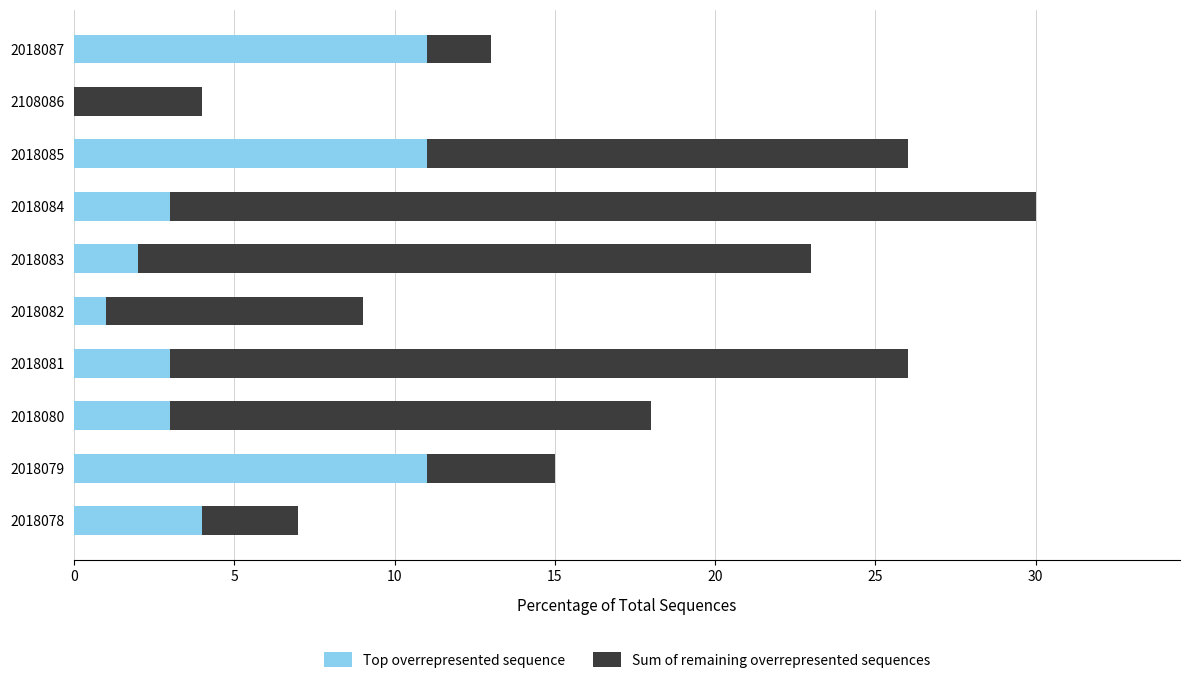

Is it true that Top overrepresented sequence equals 2 at 2018083?

True